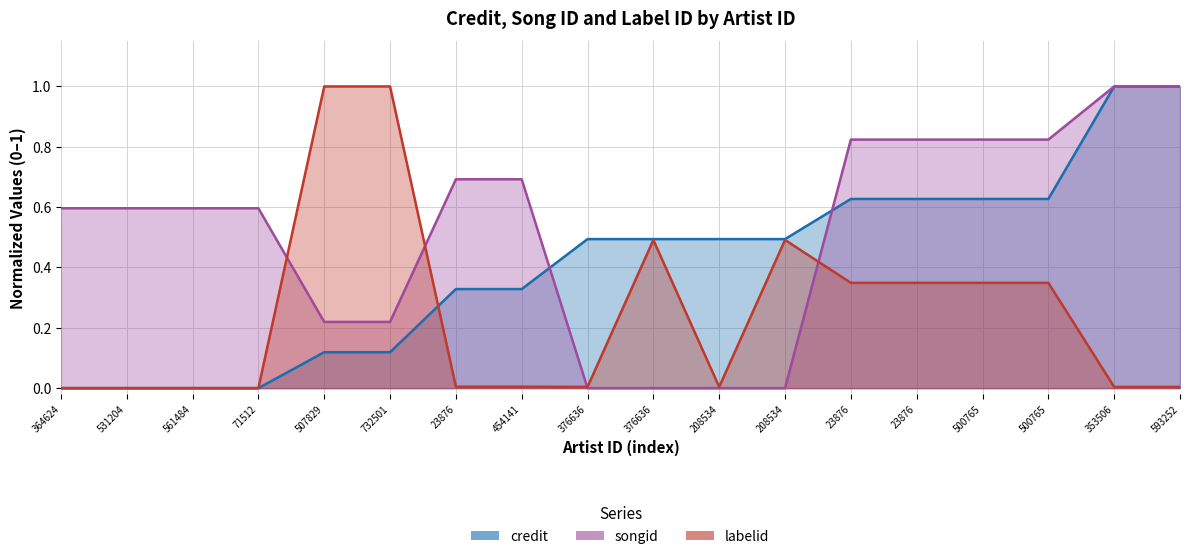

At which category does labelid reach its first local valley?

376636